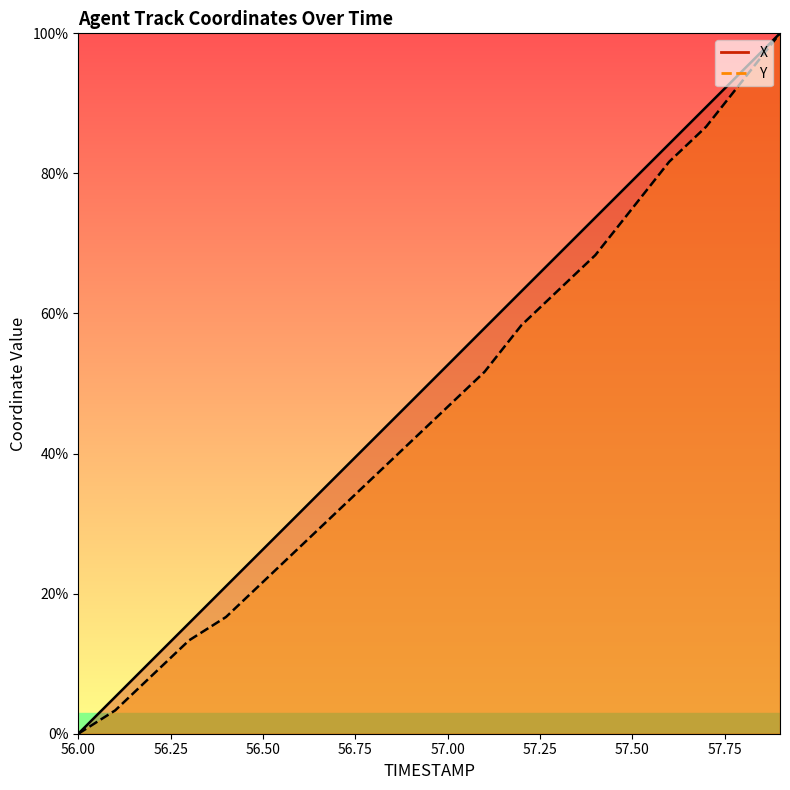

Reading left to right, what are all the values shown in this chart?

X: 0.0	5.3	10.5	15.8	21.1	26.3	31.6	36.8	42.1	47.4	52.6	57.9	63.2	68.4	73.7	79.0	84.2	89.5	94.7	100.0
Y: 0.0	3.3	8.3	13.3	16.7	21.7	26.7	31.7	36.7	41.7	46.7	51.7	58.3	63.3	68.3	75.0	81.7	86.7	93.3	100.0